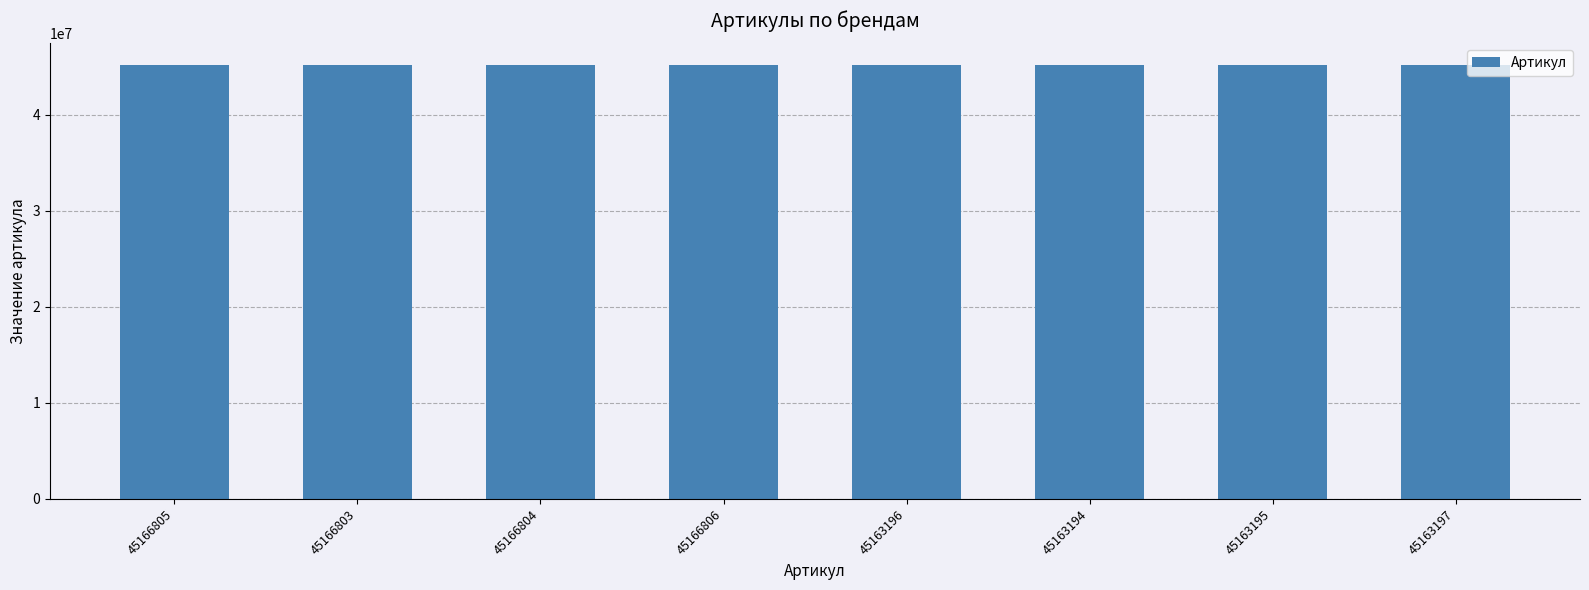

Approximately how many times larger is the value at 45163196 compared to 45166806?

1.0